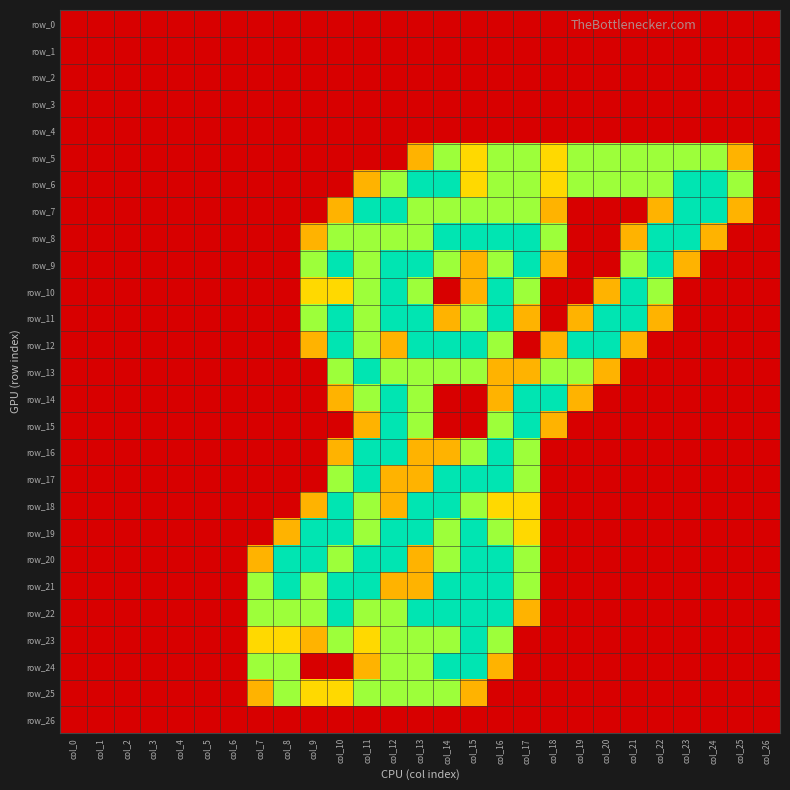

At which label does row_1 reach its minimum?

col_0